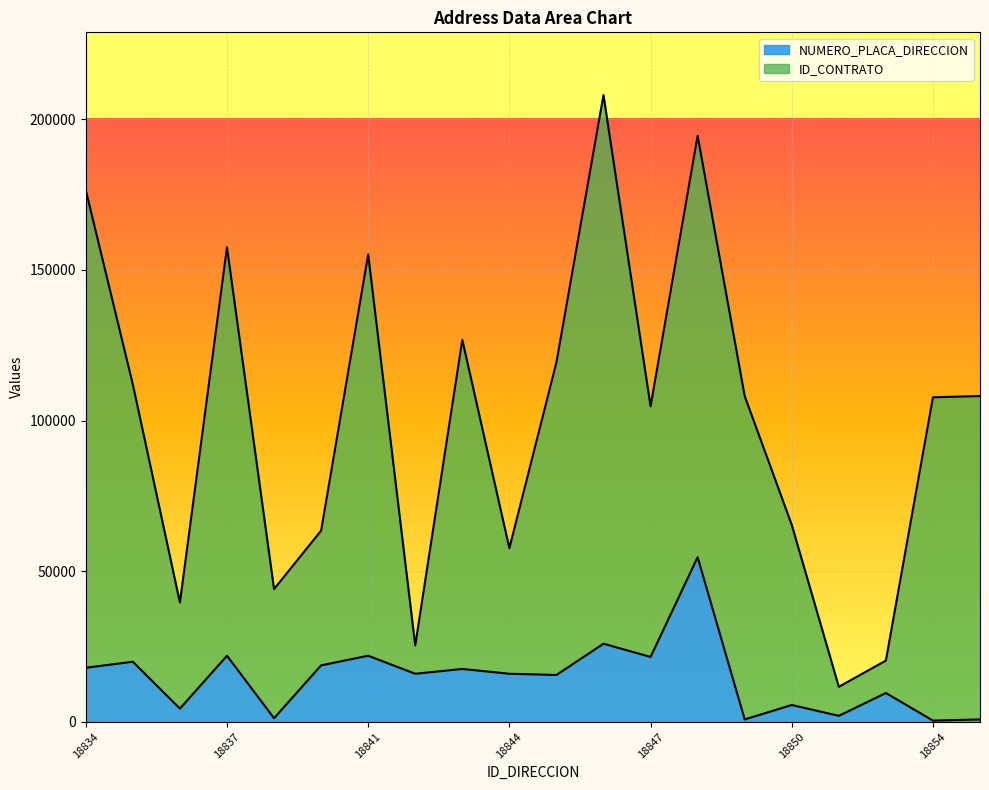

True or false: ID_CONTRATO has a value of 57636.6 at 18844.

True